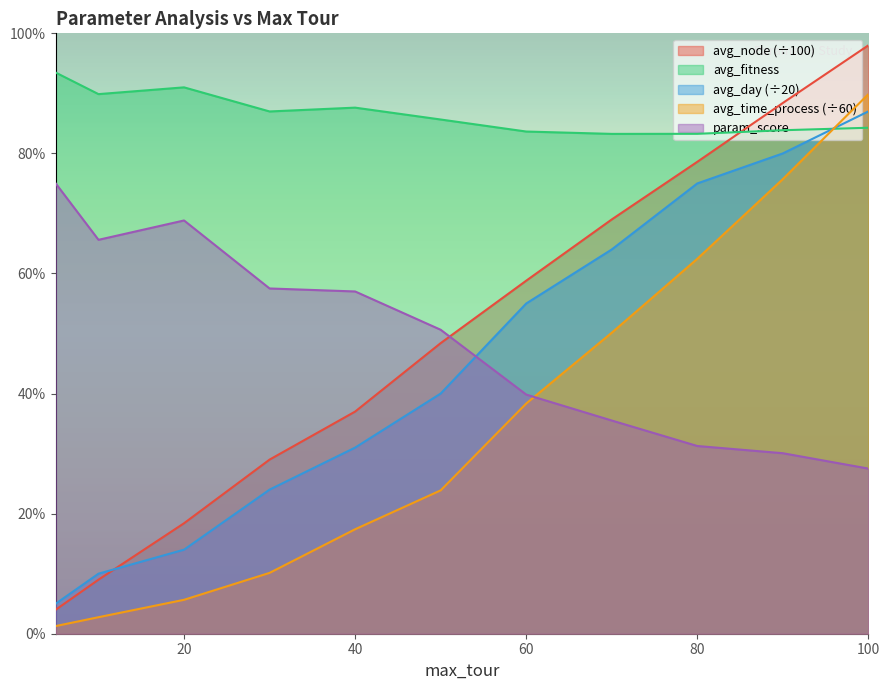

What are all the series names shown in the legend?

avg_node (÷100), avg_fitness, avg_day (÷20), avg_time_process (÷60), param_score